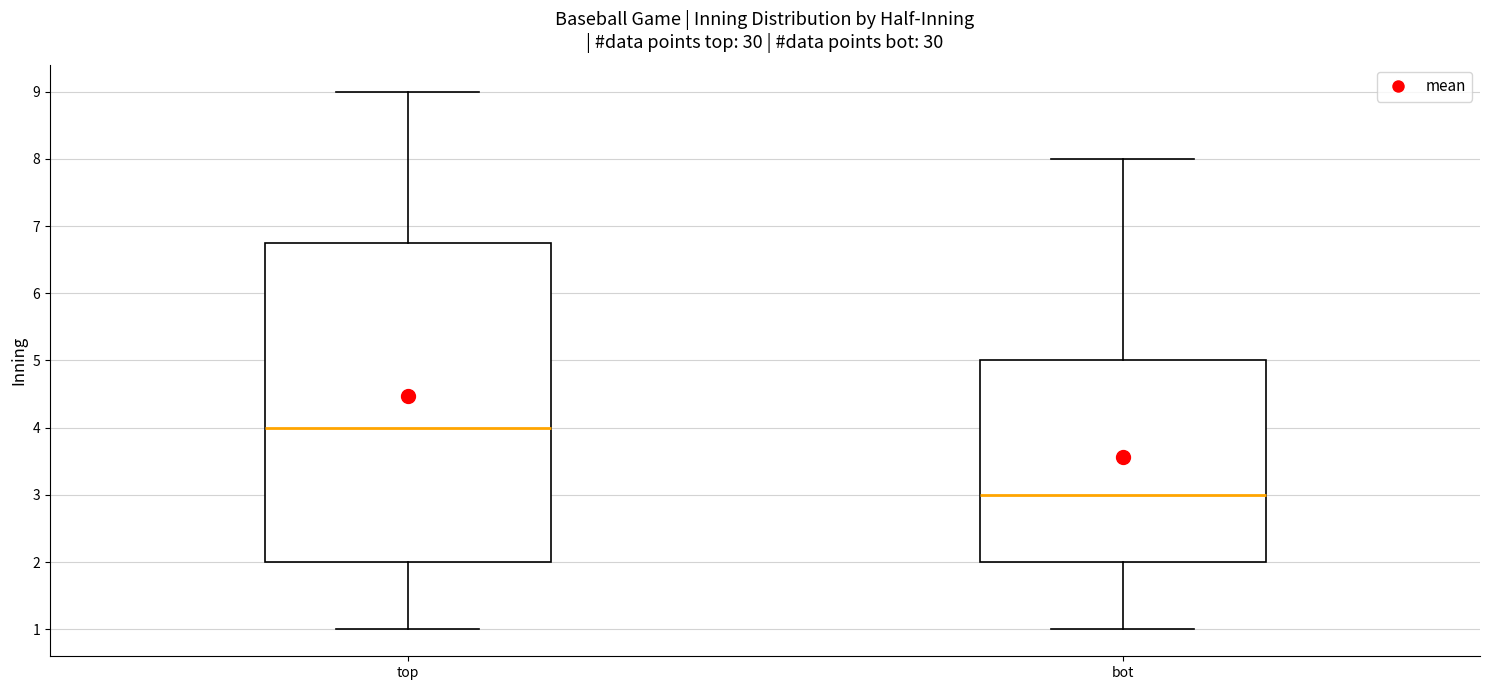

Reading left to right, read every box against the y-axis: the position of its median line, the range the box covers, and the ends of its whiskers. The values are not printed on the chart, so give them approximately, as read against the axis.

top: median 4.0, box 2.0 to 6.8, whiskers 1.0 to 9.0
bot: median 3.0, box 2.0 to 5.0, whiskers 1.0 to 8.0